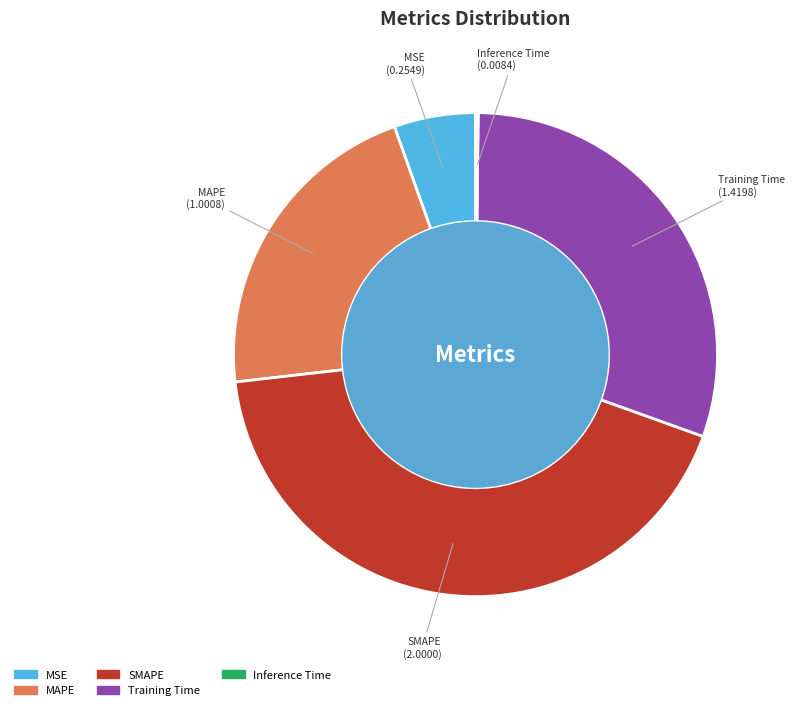

Which category has the biggest portion of the pie?

SMAPE